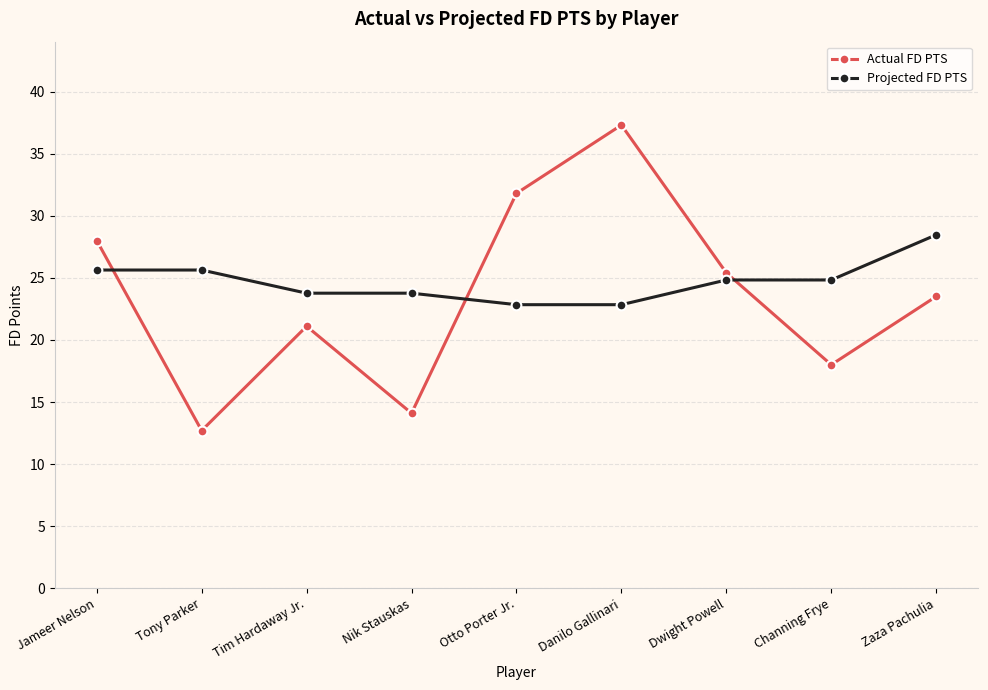

Where is Actual FD PTS nearest to the value 25?

Dwight Powell